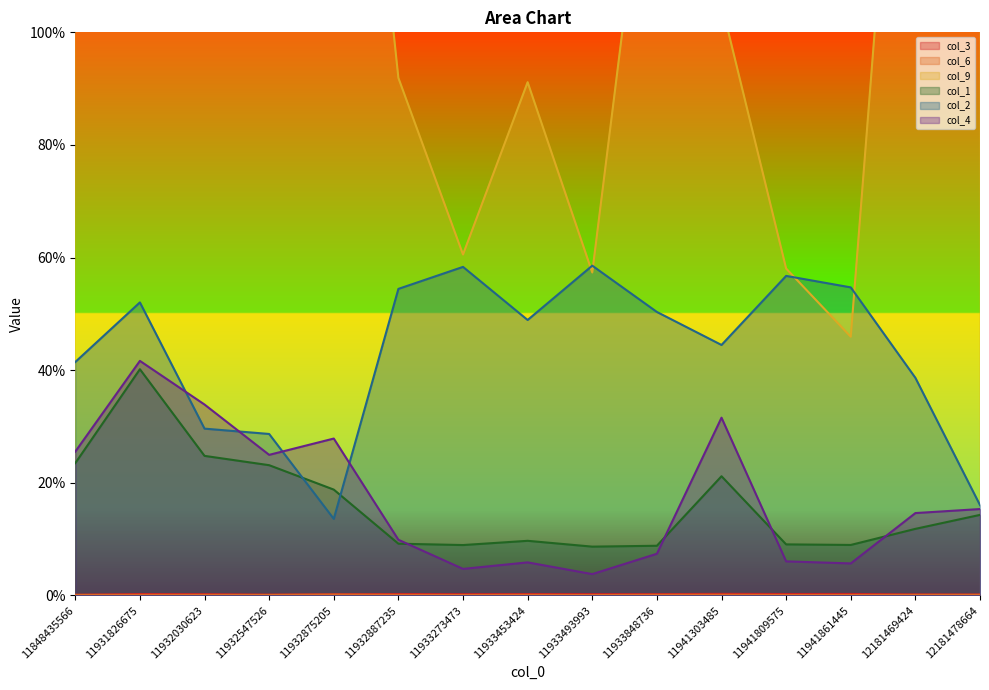

True or false: col_1 and col_6 intersect in this chart.

False